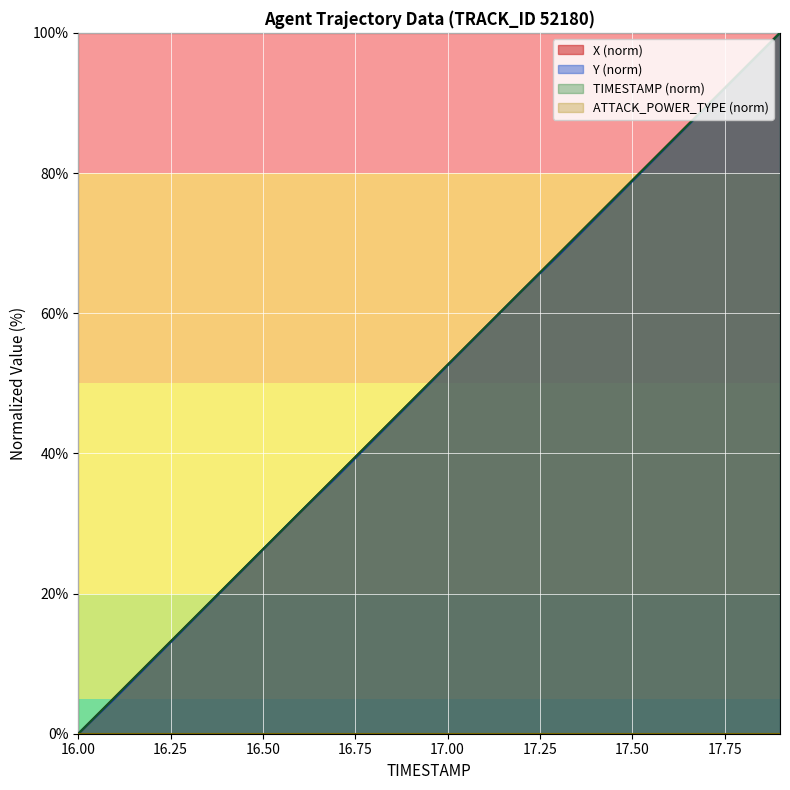

What is the sum of the TIMESTAMP values at 17.3 and 16.2?

78.9